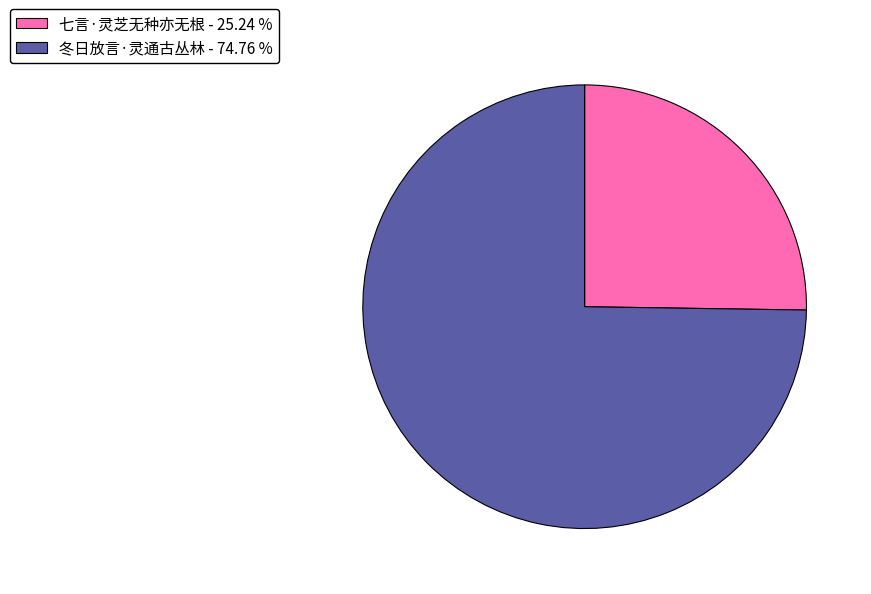

Is it true that 冬日放言·灵通古丛林 is 75% of the pie?

True